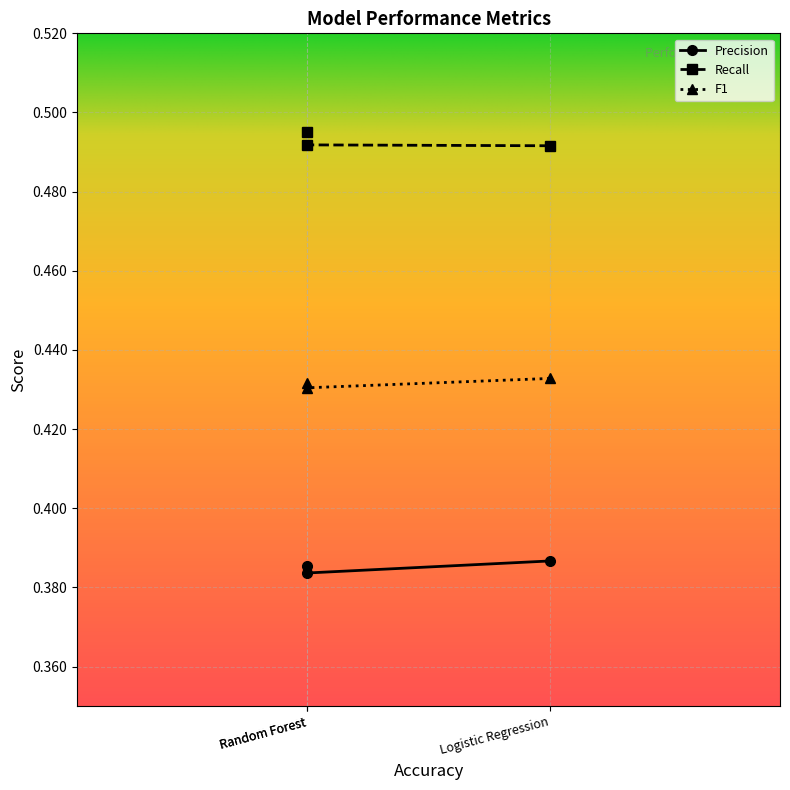

True or false: Recall has a value of 0.9 at Random Forest.

False